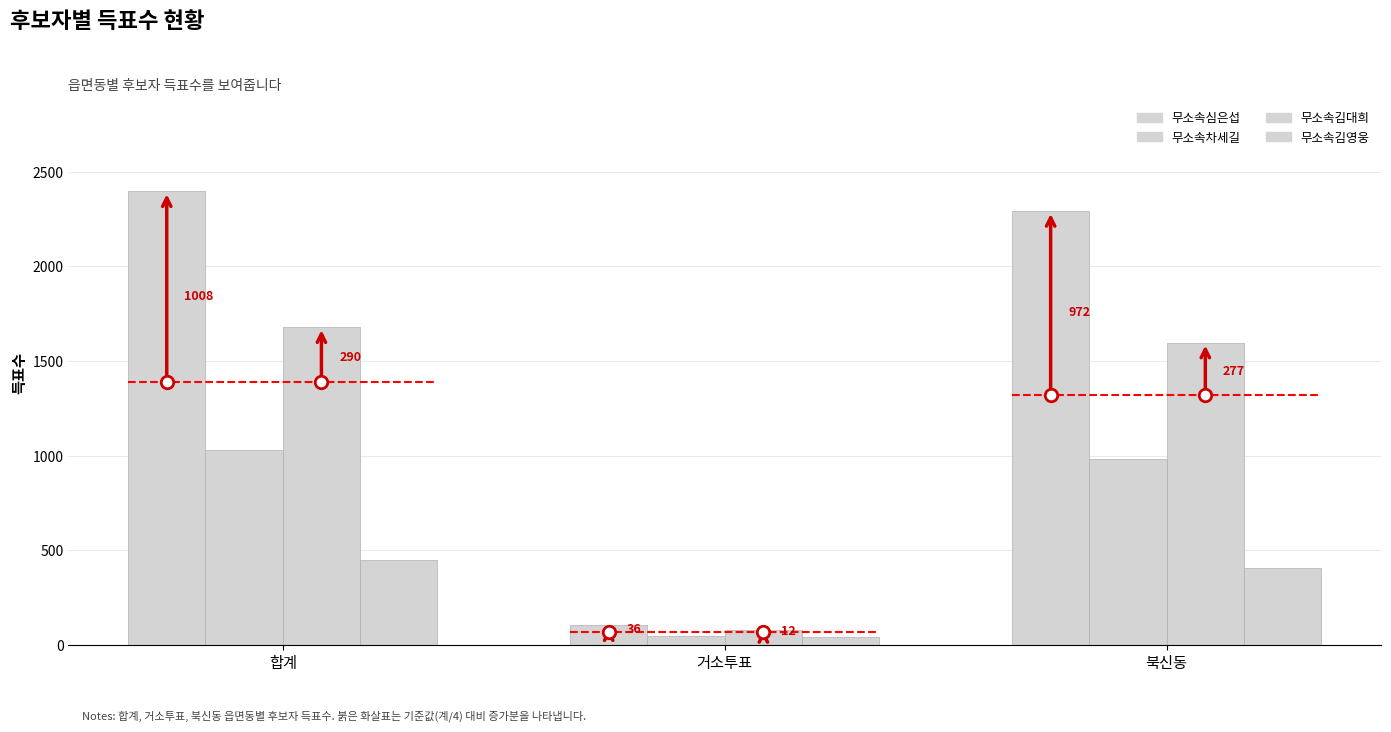

Where is 무소속김대희 nearest to the value 879?

북신동